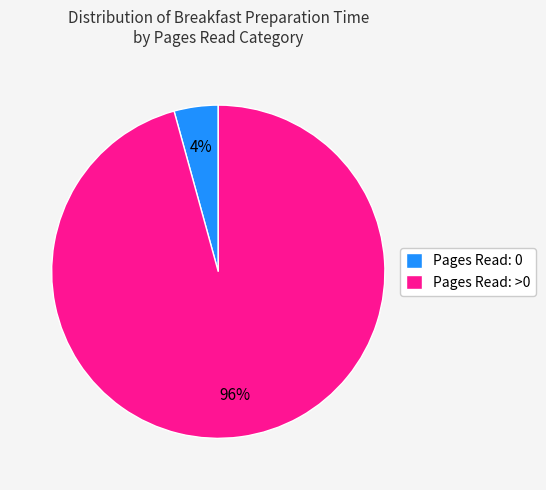

To the nearest percent, what is the combined percentage of Pages Read: >0 and Pages Read: 0?

100%